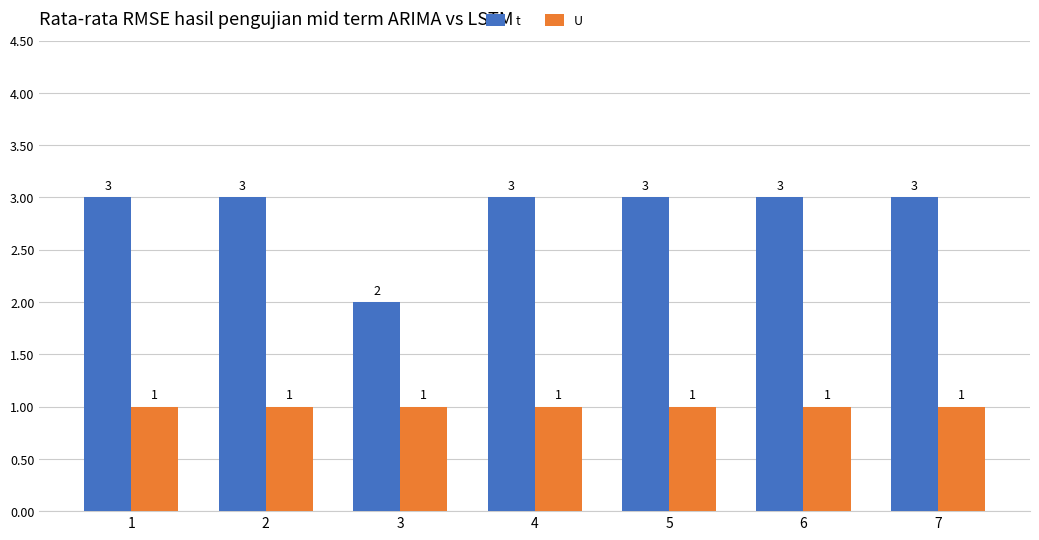

What is the highest value of the U series?

1